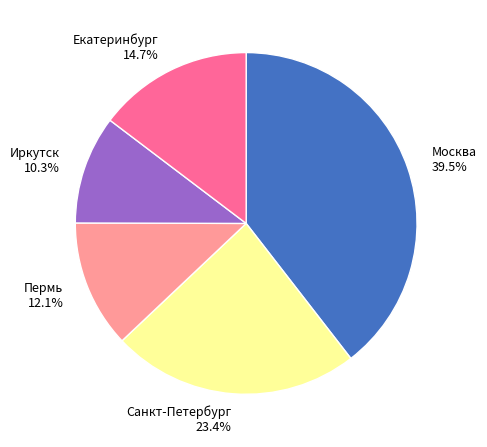

To the nearest percent, what percentage of the pie is Иркутск?

10%